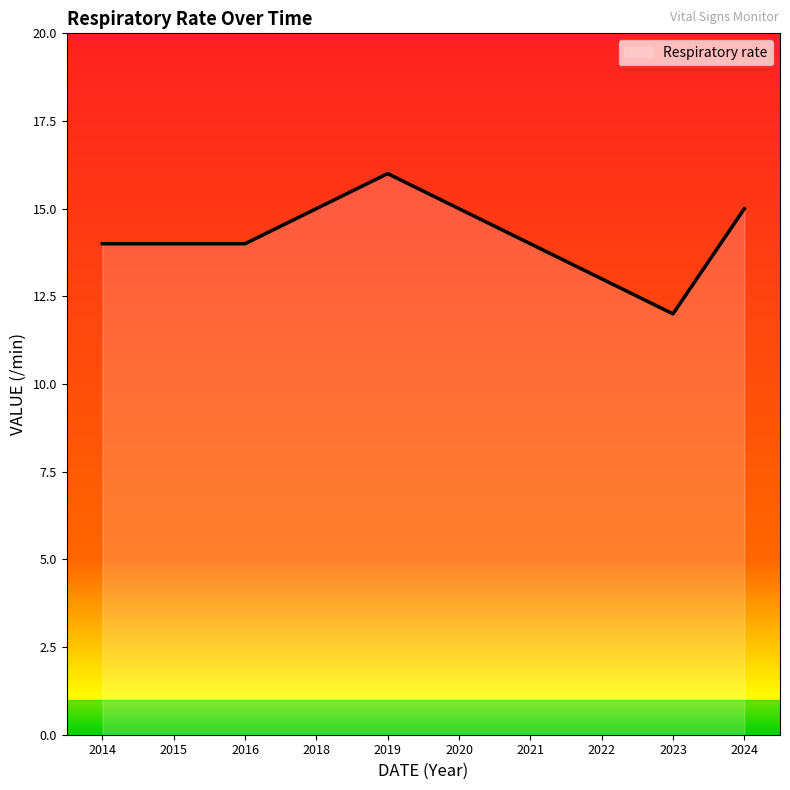

How many values are between 14 and 15?

7